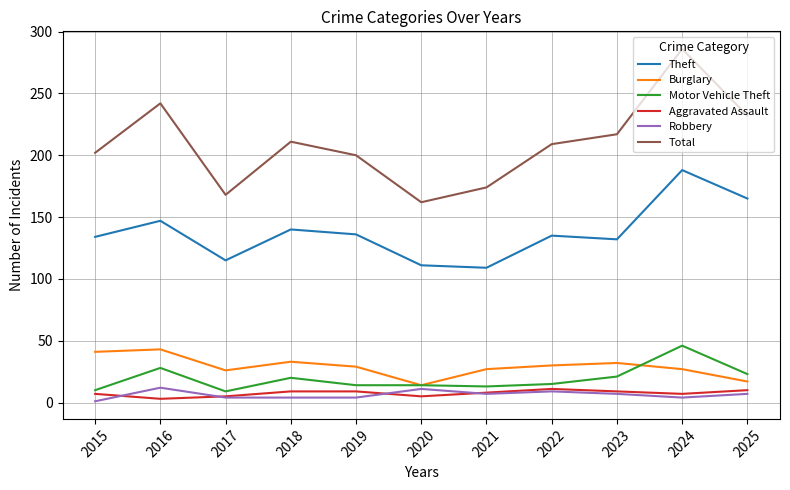

What are all the series names shown in the legend?

Theft, Burglary, Motor Vehicle Theft, Aggravated Assault, Robbery, Total